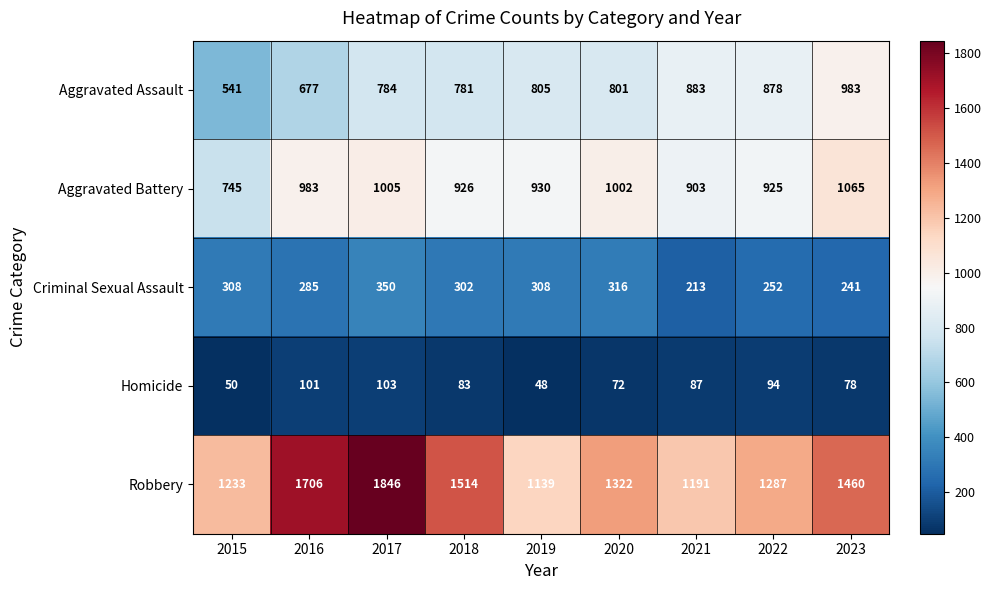

The value of Robbery at 2020 is 1322. True or false?

True